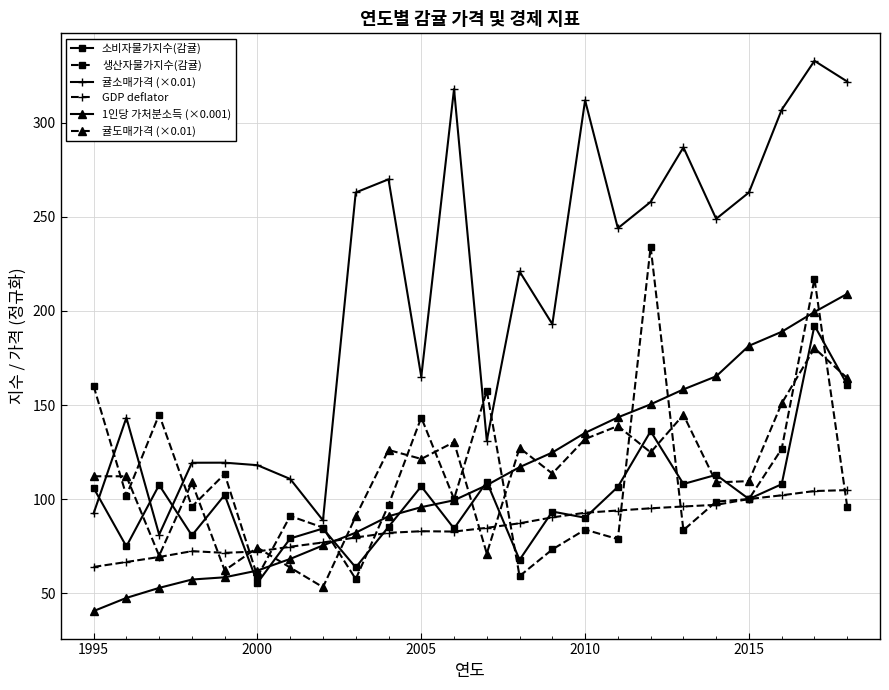

What is the highest value of the 생산자물가지수(감귤) series?

234.1